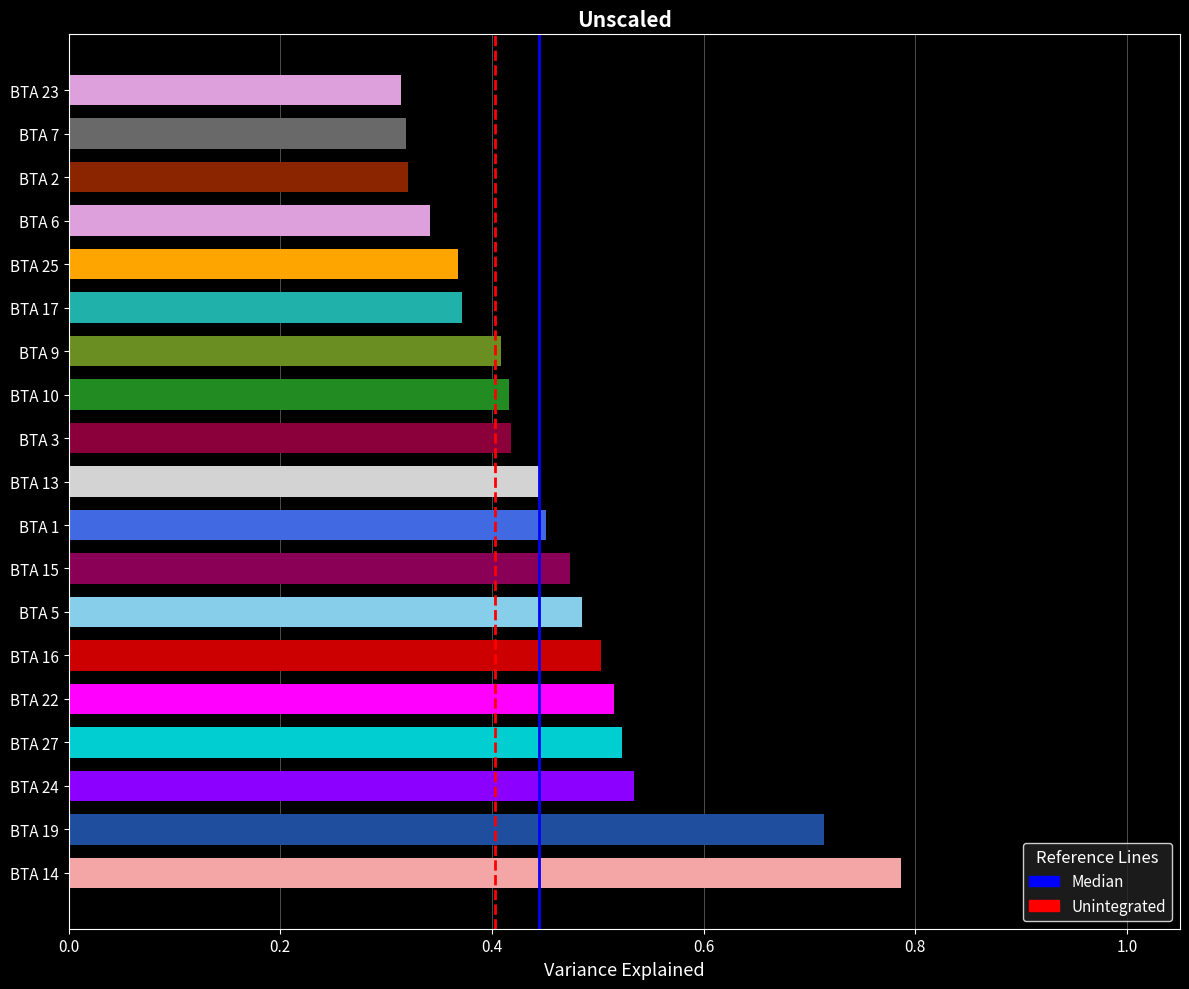

The value at BTA 27 is 0.3. True or false?

False